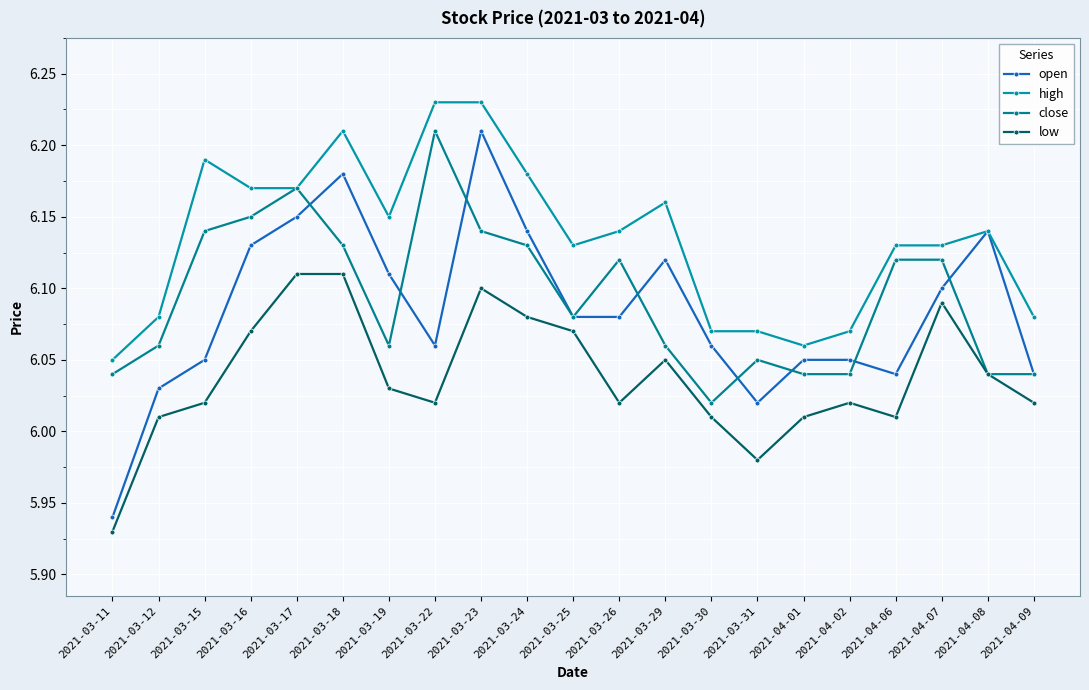

True or false: open and low intersect in this chart.

False